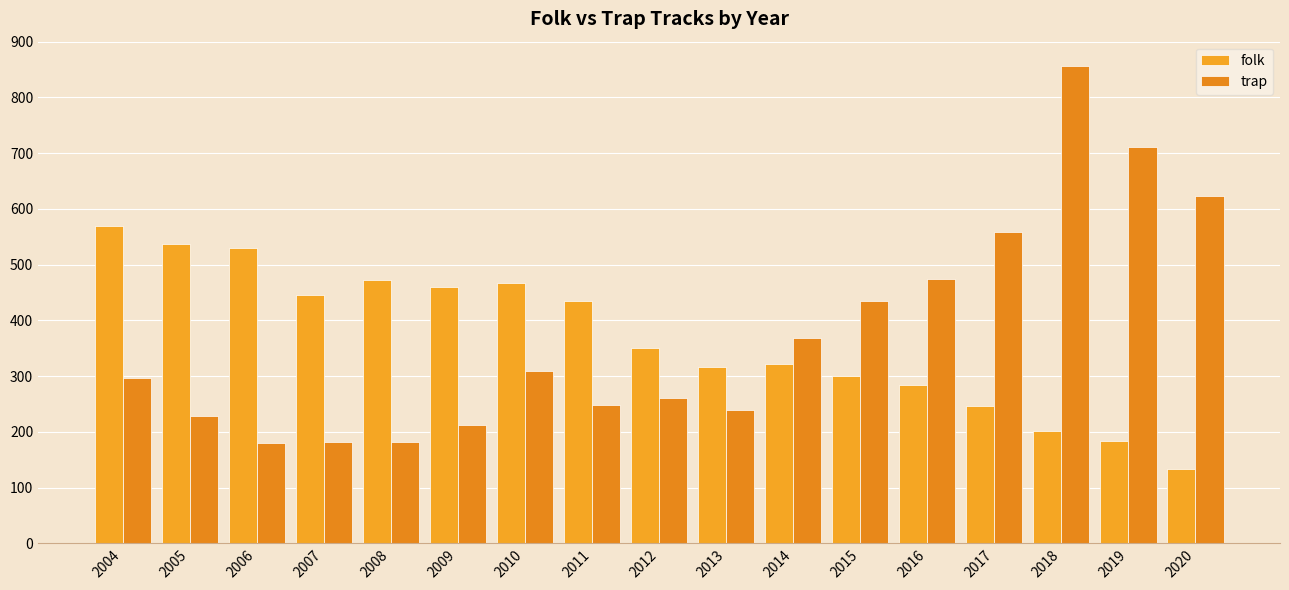

Between 2015 and 2017, which series saw the biggest shift?

trap